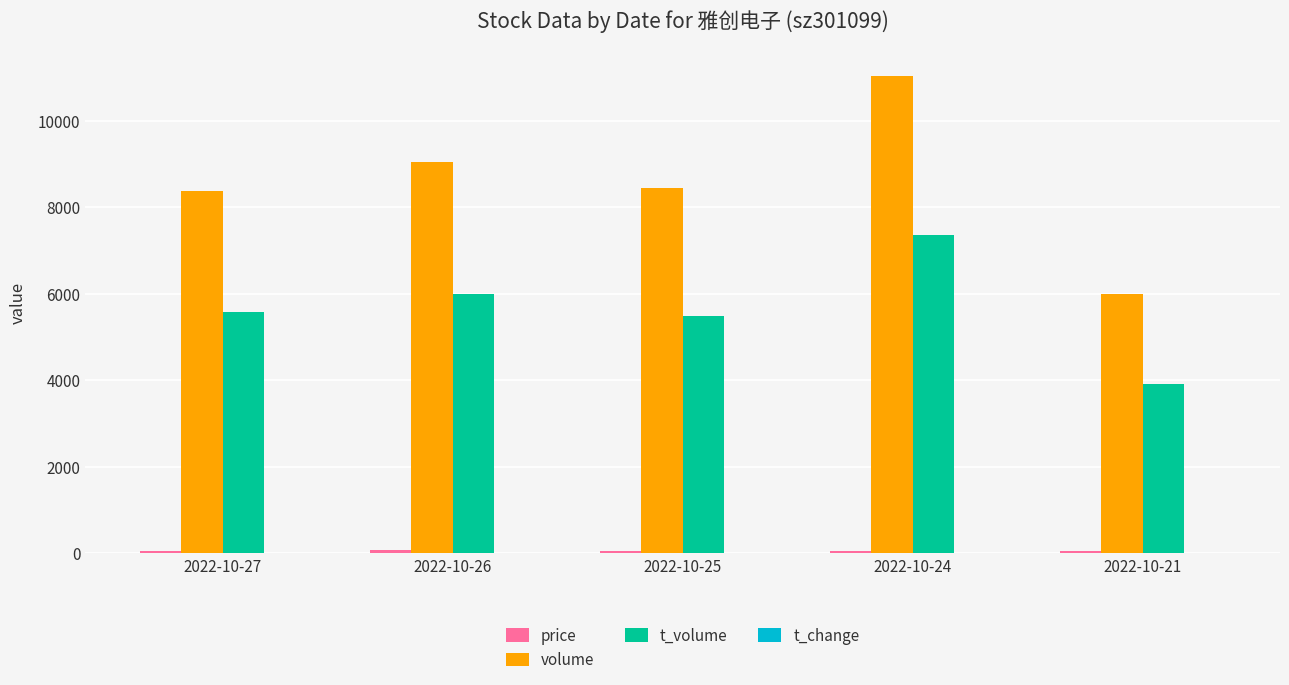

What is the maximum value shown in the chart?

11029.0